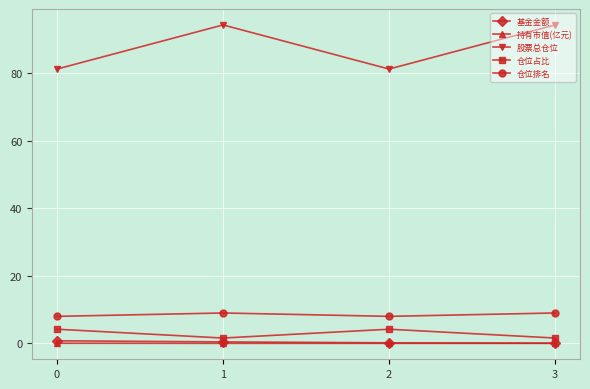

True or false: 持有市值(亿元) and 仓位占比 intersect in this chart.

False